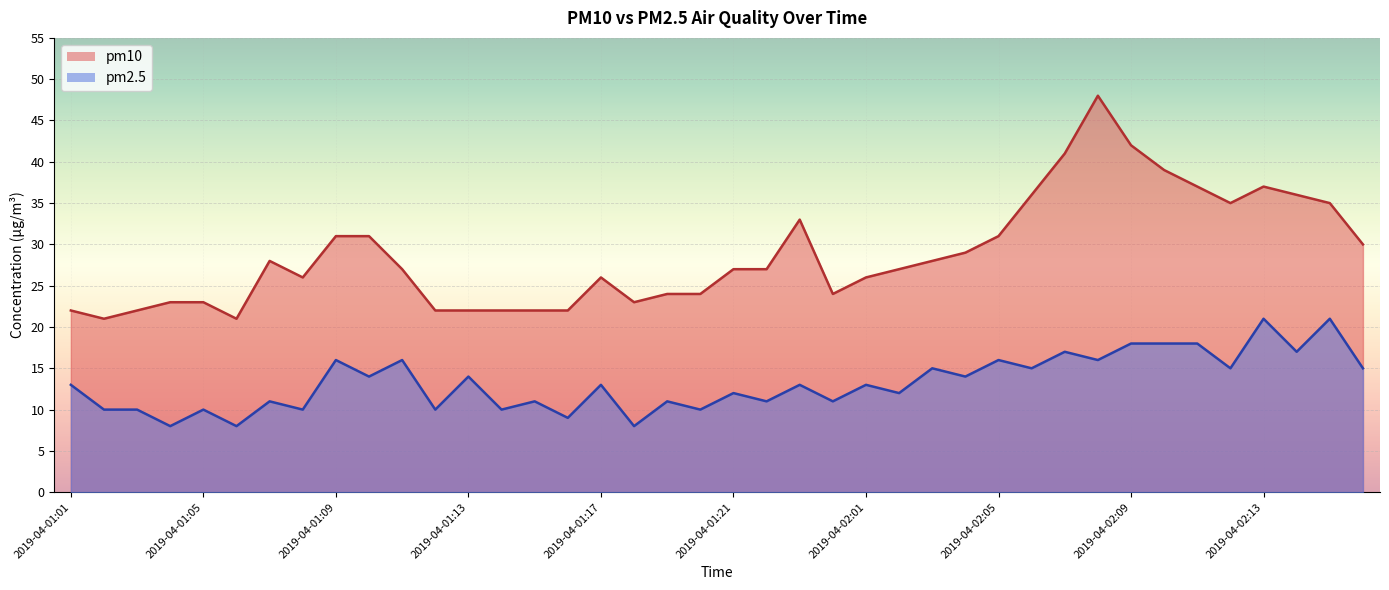

At which label does pm10 first exceed 27?

2019-04-01:07